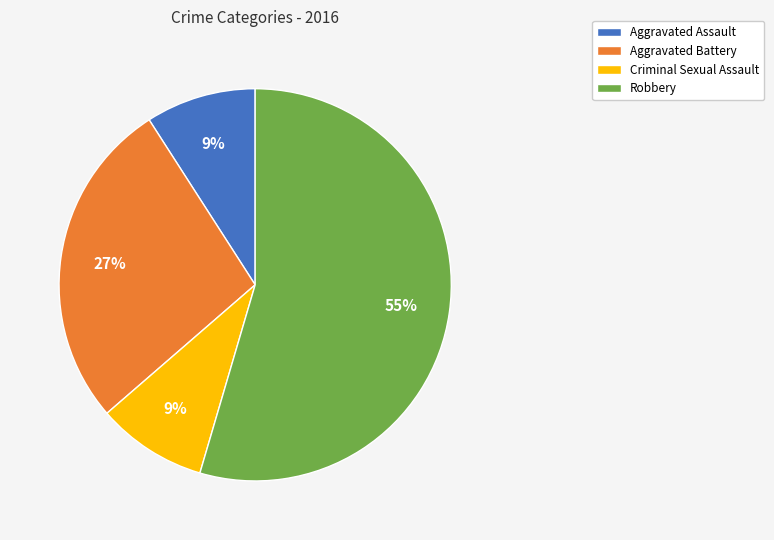

Which slice is the largest?

Robbery